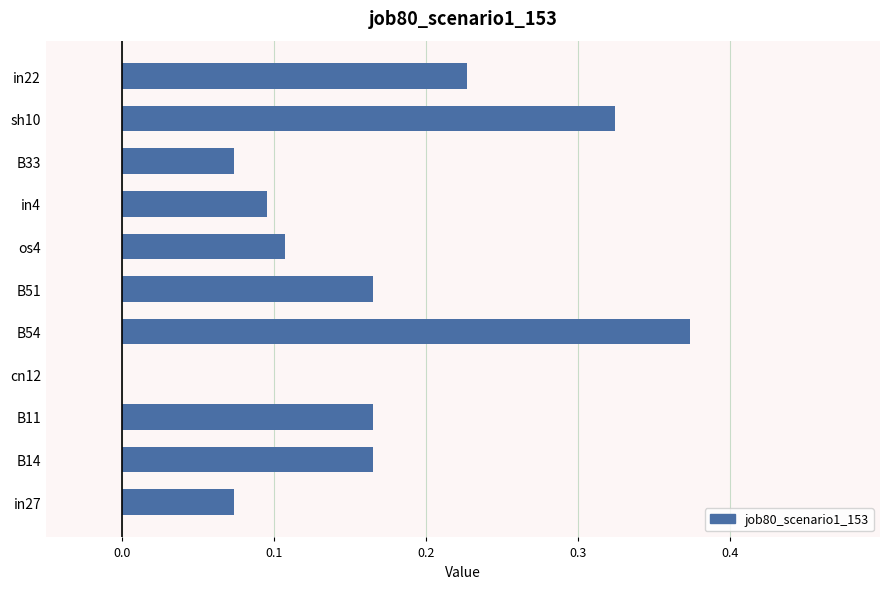

What is the sum of all values?

1.8